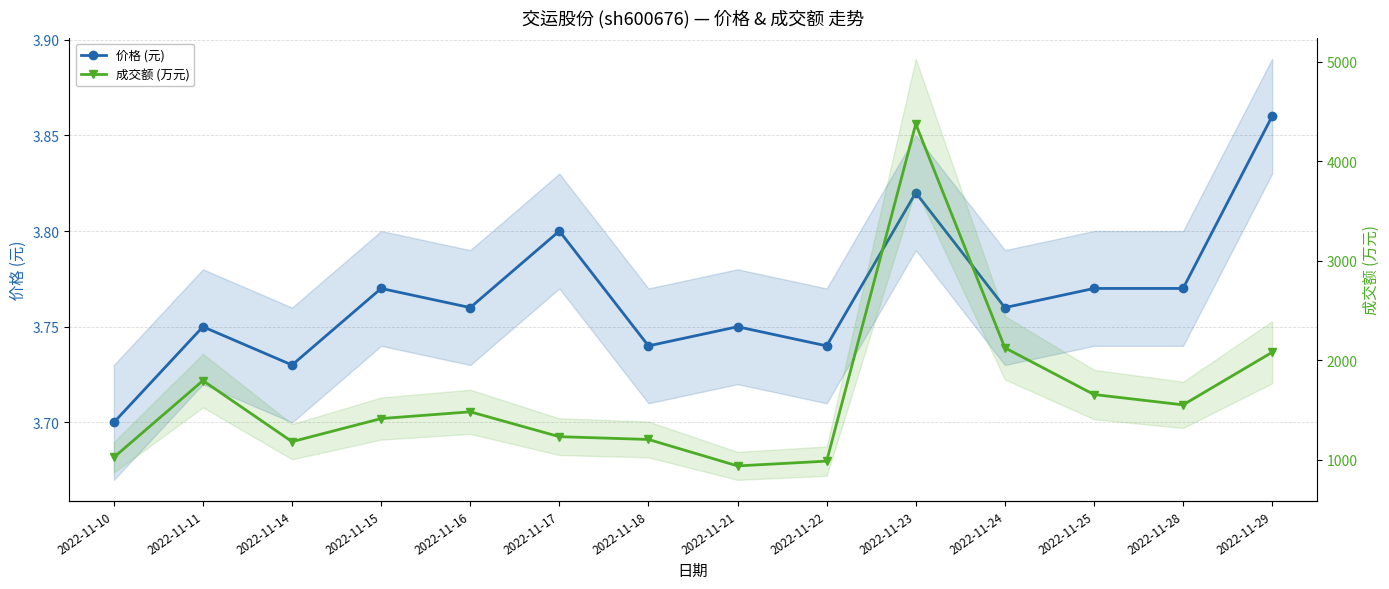

True or false: 成交额 (万元) and 价格 (元) cross at least once.

False